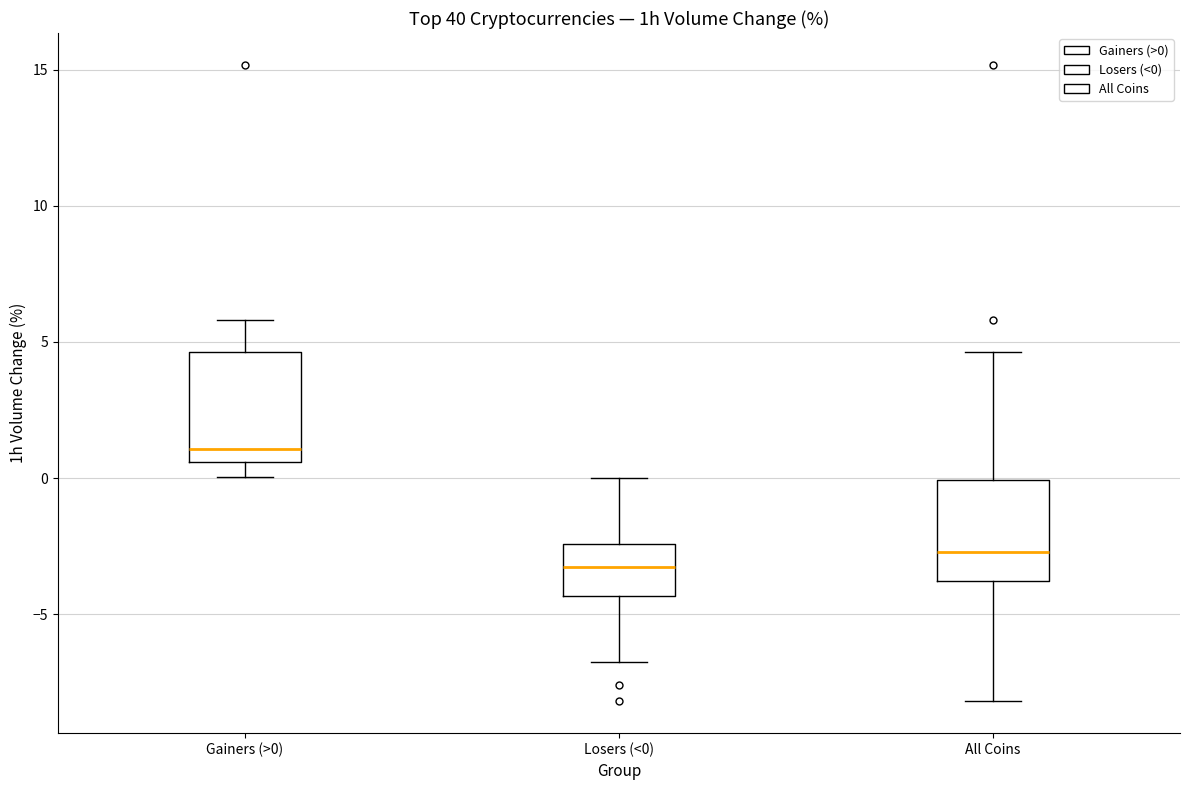

Which box's median line is the lowest?

Losers (<0)